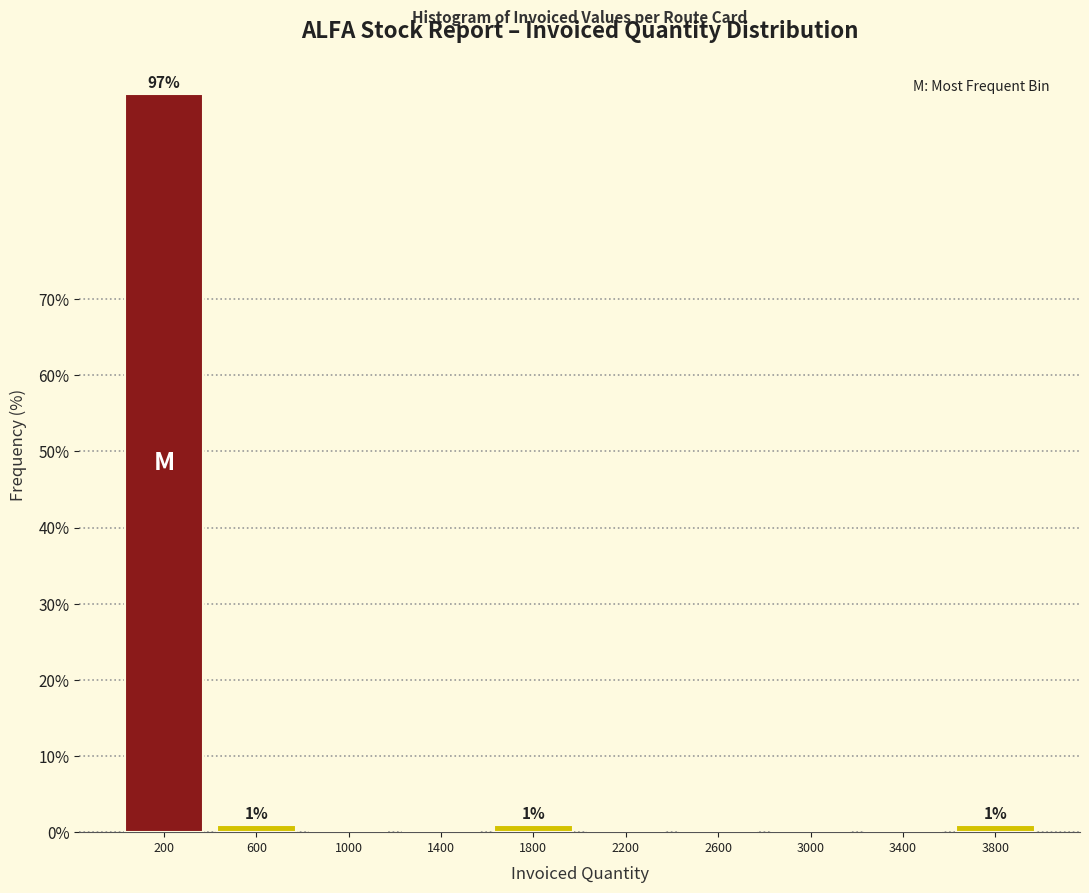

Reading left to right, list all the values displayed in this chart.

200=97	600=1	1000=0	1400=0	1800=1	2200=0	2600=0	3000=0	3400=0	3800=1